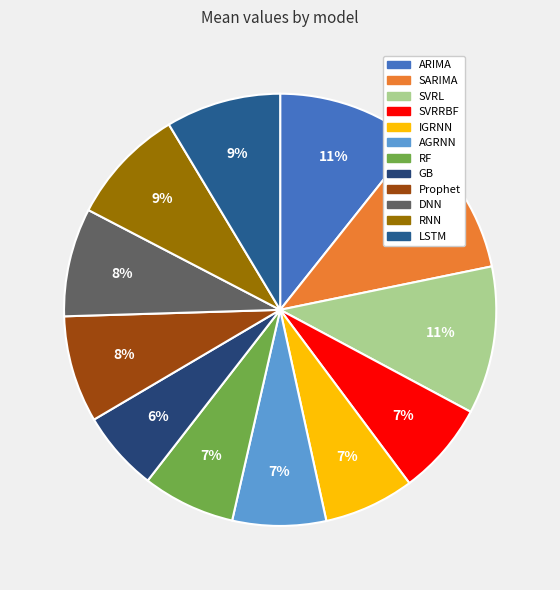

Is the sum of SVRRBF and RNN greater than half?

No